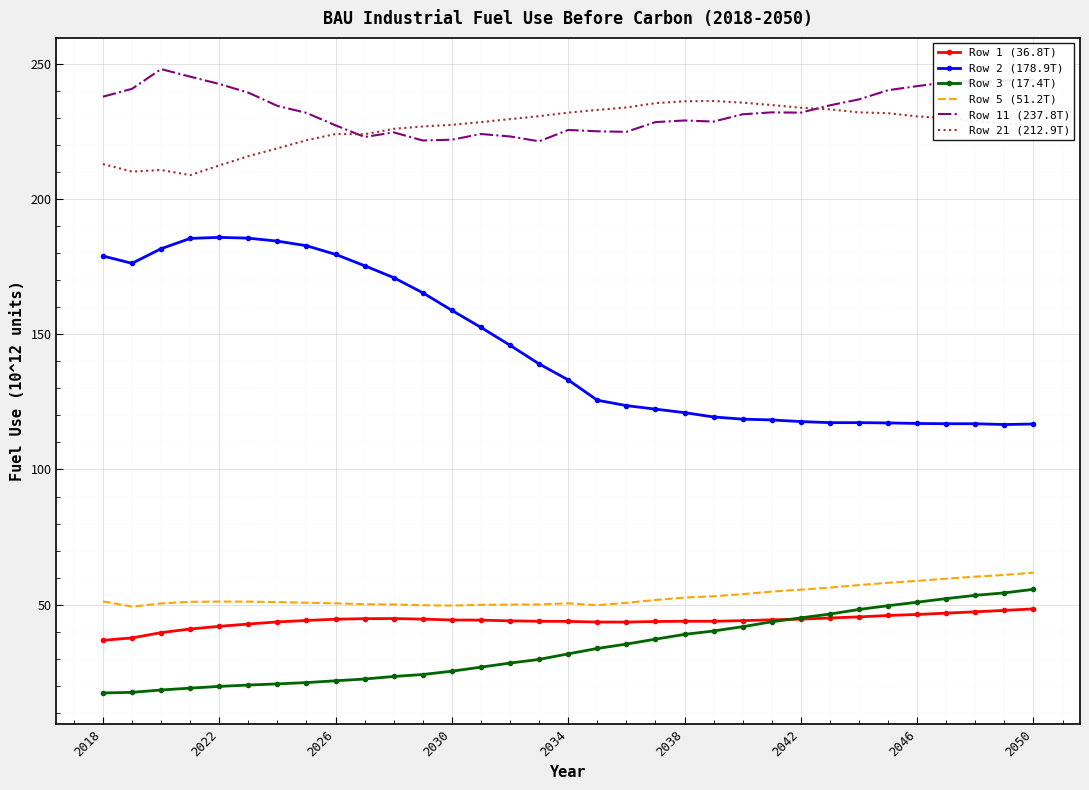

Which series has the widest spread of values?

Row 2 (178.9T)